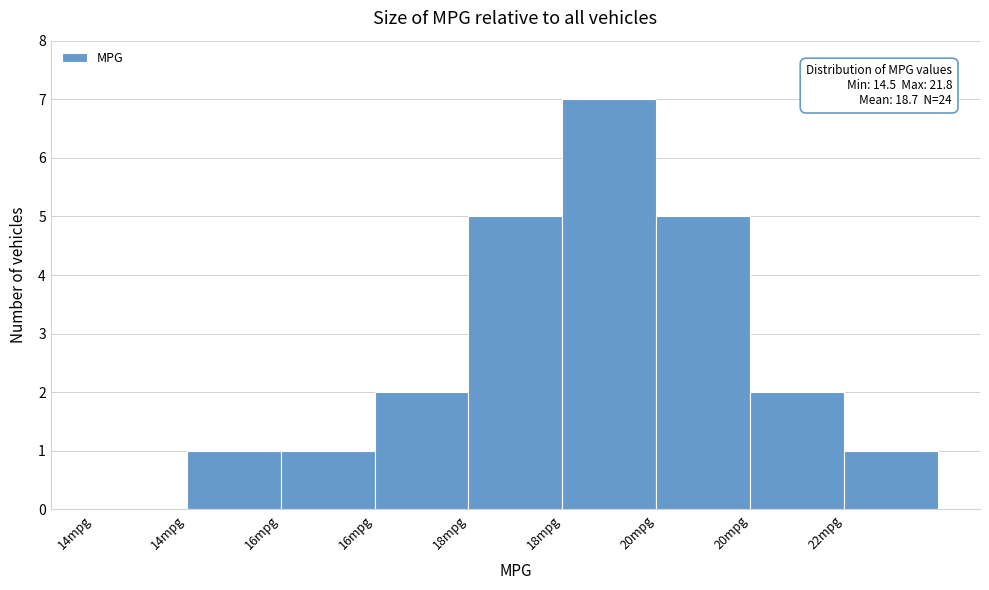

Are the bars horizontal?

No